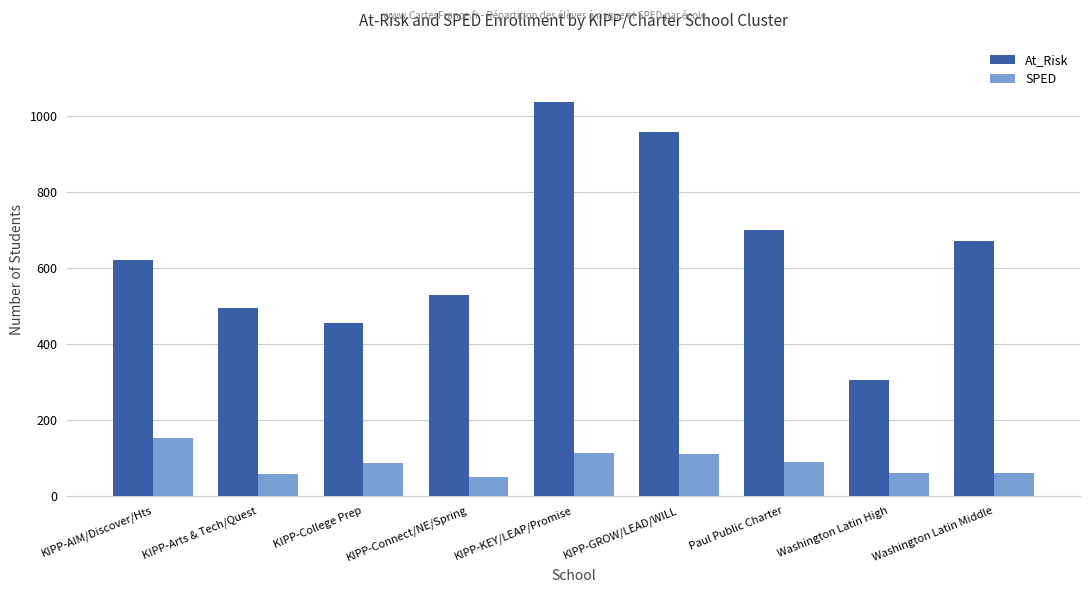

What are all the series names shown in the legend?

At_Risk, SPED